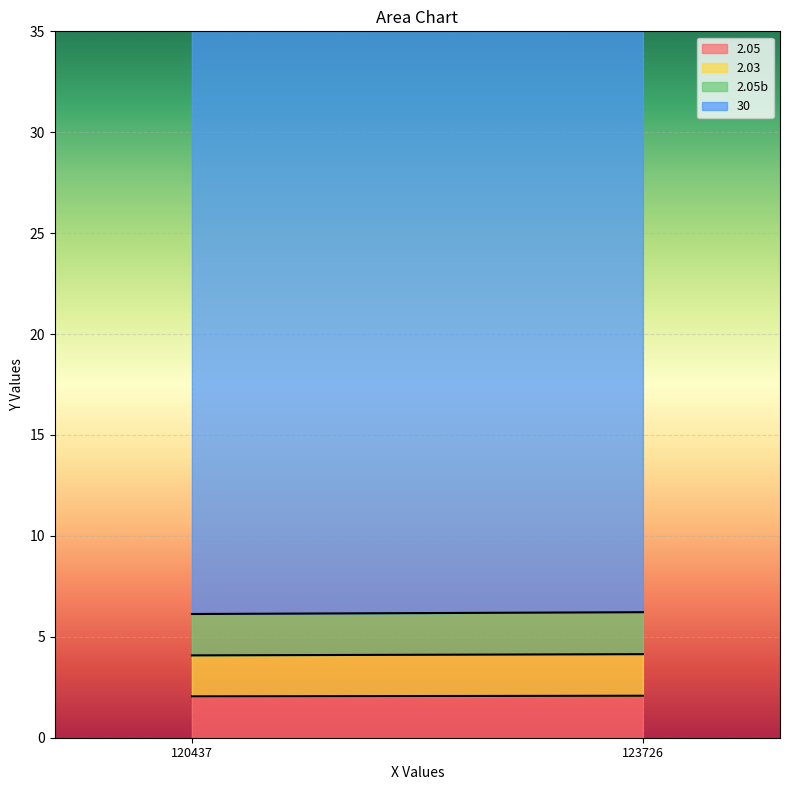

What is the sum of all 30 values?

62.0